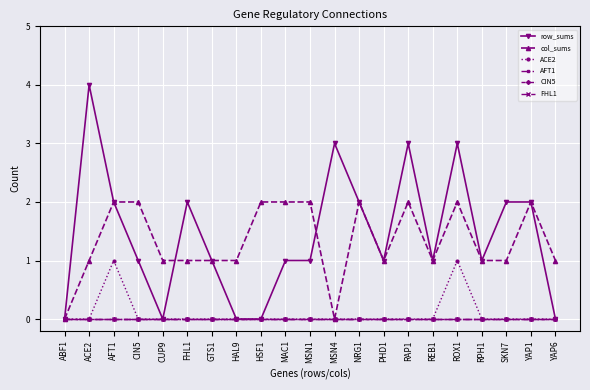

Reading right to left, transcribe all the data shown in this chart.

row_sums: YAP6=0	YAP1=2	SKN7=2	RPH1=1	ROX1=3	REB1=1	RAP1=3	PHD1=1	NRG1=2	MSN4=3	MSN1=1	MAC1=1	HSF1=0	HAL9=0	GTS1=1	FHL1=2	CUP9=0	CIN5=1	AFT1=2	ACE2=4	ABF1=0
col_sums: YAP6=1	YAP1=2	SKN7=1	RPH1=1	ROX1=2	REB1=1	RAP1=2	PHD1=1	NRG1=2	MSN4=0	MSN1=2	MAC1=2	HSF1=2	HAL9=1	GTS1=1	FHL1=1	CUP9=1	CIN5=2	AFT1=2	ACE2=1	ABF1=0
ACE2: YAP6=0	YAP1=0	SKN7=0	RPH1=0	ROX1=1	REB1=0	RAP1=0	PHD1=0	NRG1=0	MSN4=0	MSN1=0	MAC1=0	HSF1=0	HAL9=0	GTS1=0	FHL1=0	CUP9=0	CIN5=0	AFT1=1	ACE2=0	ABF1=0
AFT1: YAP6=0	YAP1=0	SKN7=0	RPH1=0	ROX1=0	REB1=0	RAP1=0	PHD1=0	NRG1=0	MSN4=0	MSN1=0	MAC1=0	HSF1=0	HAL9=0	GTS1=0	FHL1=0	CUP9=0	CIN5=0	AFT1=0	ACE2=0	ABF1=0
CIN5: YAP6=0	YAP1=0	SKN7=0	RPH1=0	ROX1=0	REB1=0	RAP1=0	PHD1=0	NRG1=0	MSN4=0	MSN1=0	MAC1=0	HSF1=0	HAL9=0	GTS1=0	FHL1=0	CUP9=0	CIN5=0	AFT1=0	ACE2=0	ABF1=0
FHL1: YAP6=0	YAP1=0	SKN7=0	RPH1=0	ROX1=0	REB1=0	RAP1=0	PHD1=0	NRG1=0	MSN4=0	MSN1=0	MAC1=0	HSF1=0	HAL9=0	GTS1=0	FHL1=0	CUP9=0	CIN5=0	AFT1=0	ACE2=0	ABF1=0